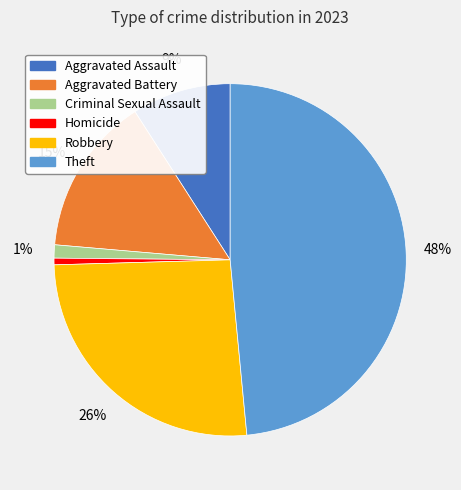

Which slice is the largest?

Theft